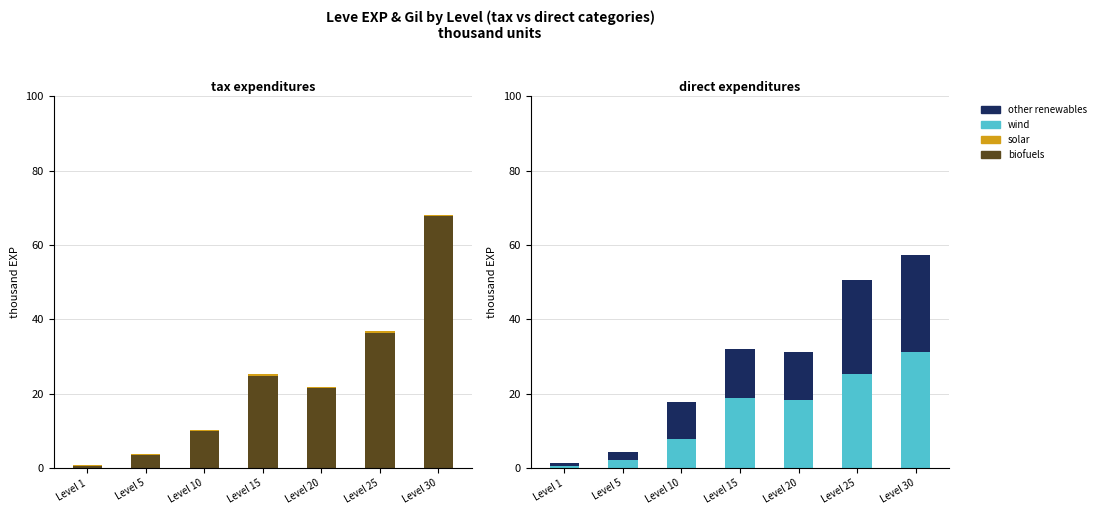

How many series are shown in this chart?

4